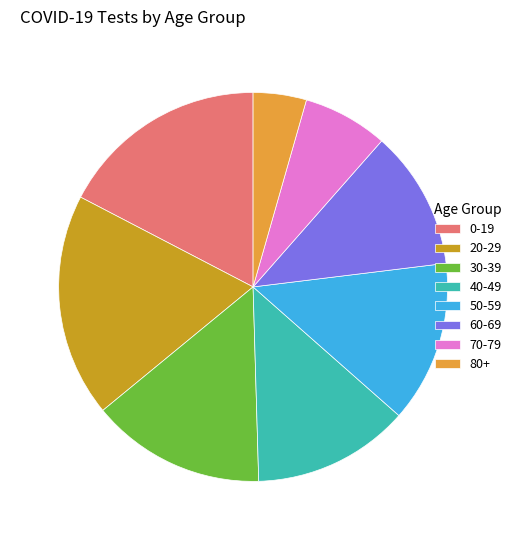

Is 30-39 the majority of the pie?

No